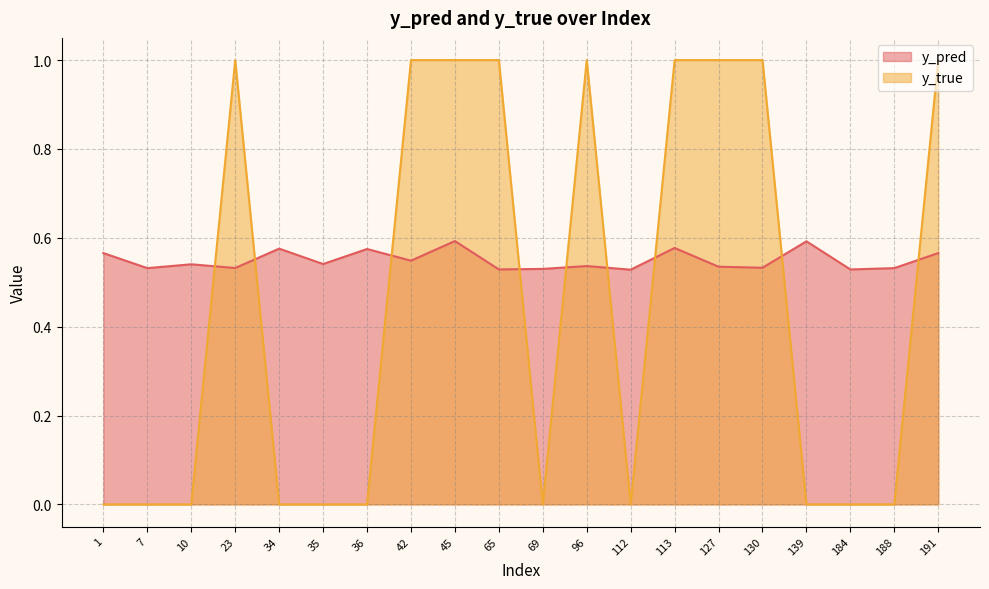

How many interior local valleys does the y_pred series have?

8